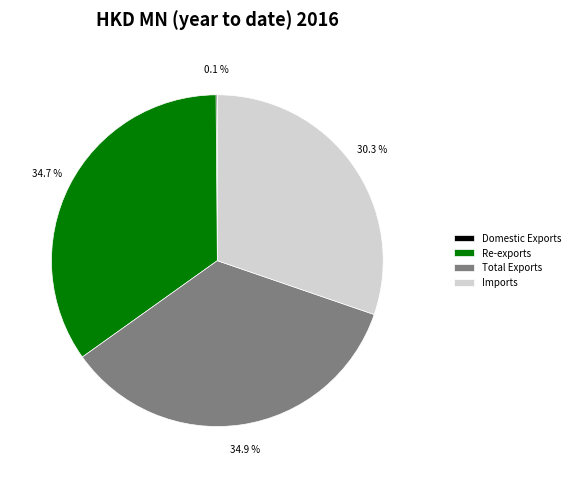

Does any single category account for the majority?

No